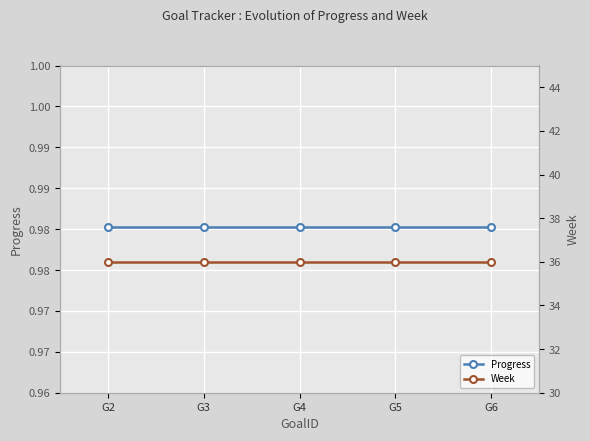

True or false: Week and Progress cross at least once.

False